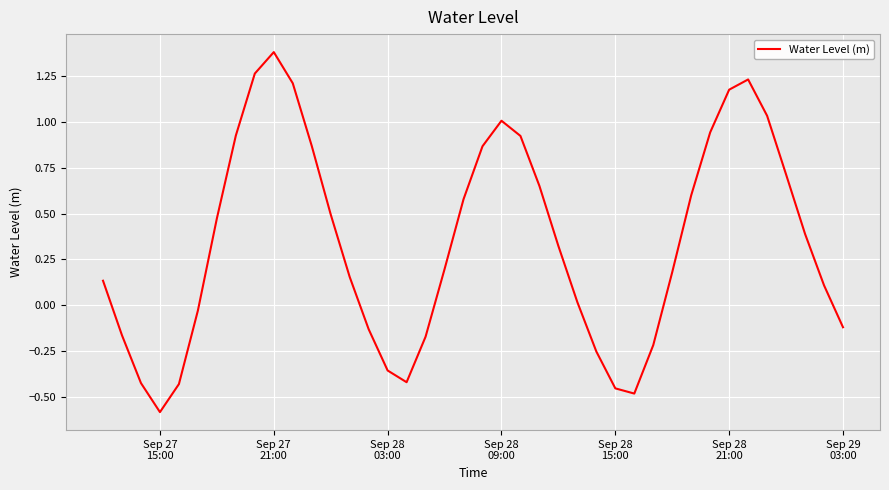

What is the greatest value displayed?

1.4